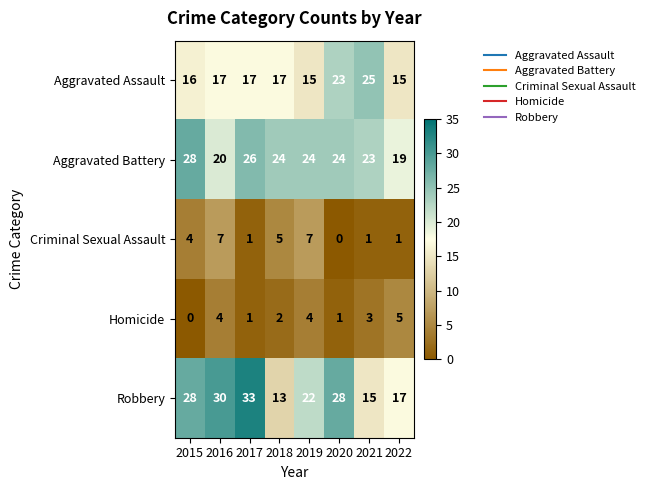

The value of Aggravated Battery at 2016 is 6. True or false?

False